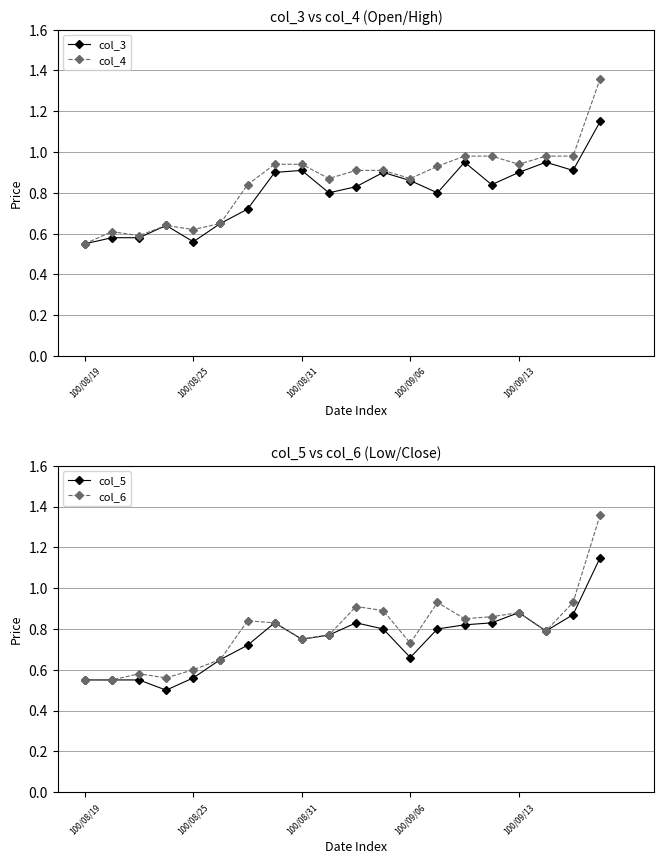

How many lines are shown in the chart?

4